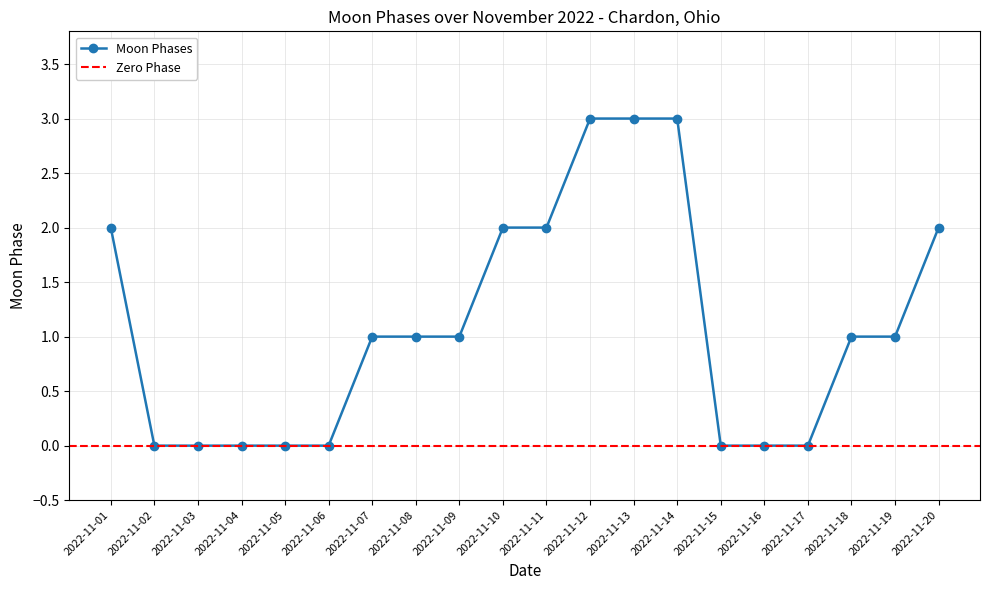

The Moon Phases series shows 0 at 2022-11-03. True or false?

True